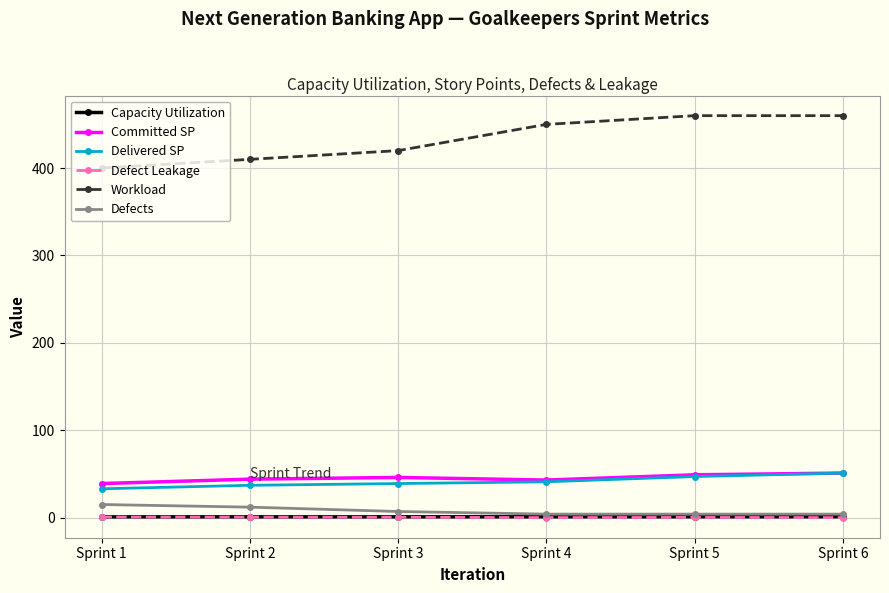

Which series has the largest total across all categories?

Workload